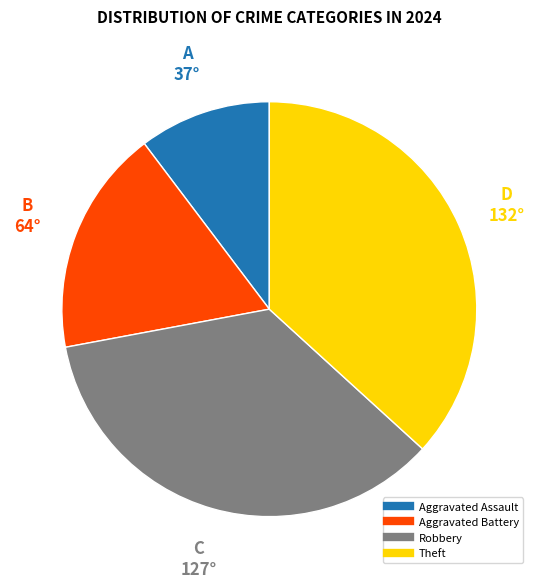

How many slices are in this pie chart?

4